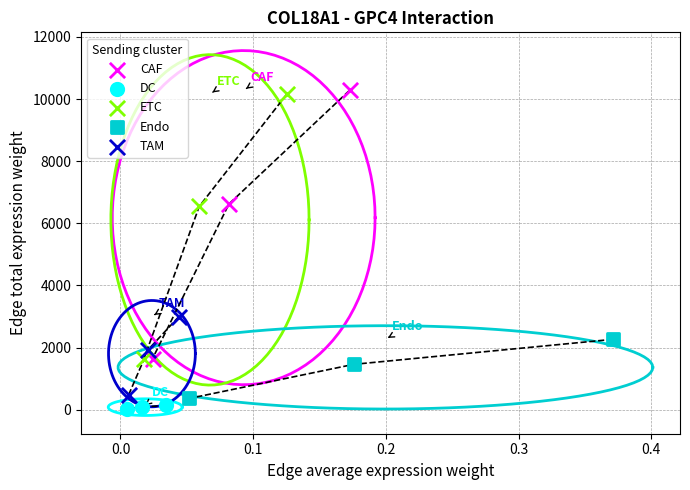

Which series has the largest Y range (max minus min)?

CAF